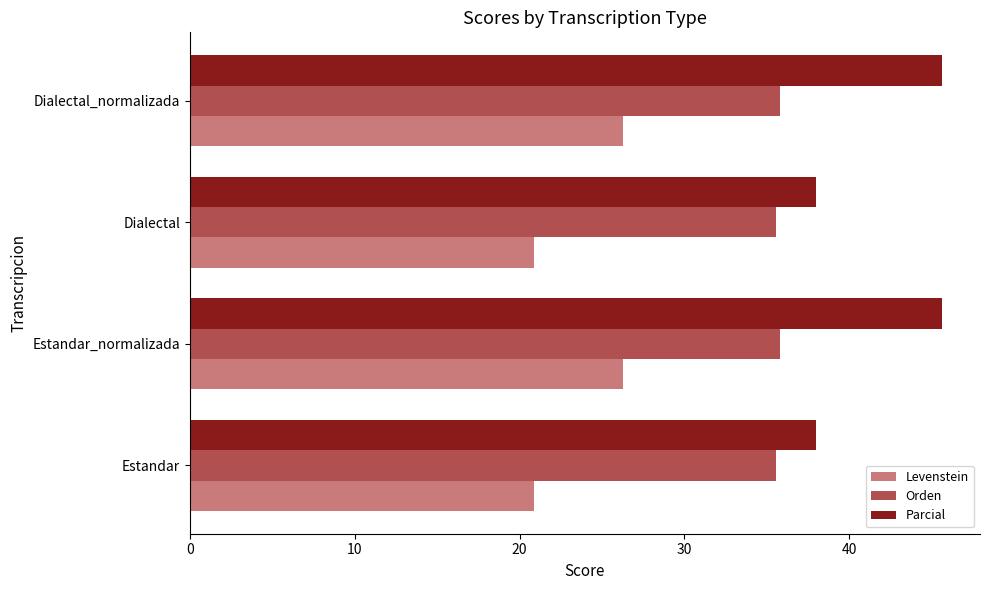

What is the sum of all Levenstein values?

94.3